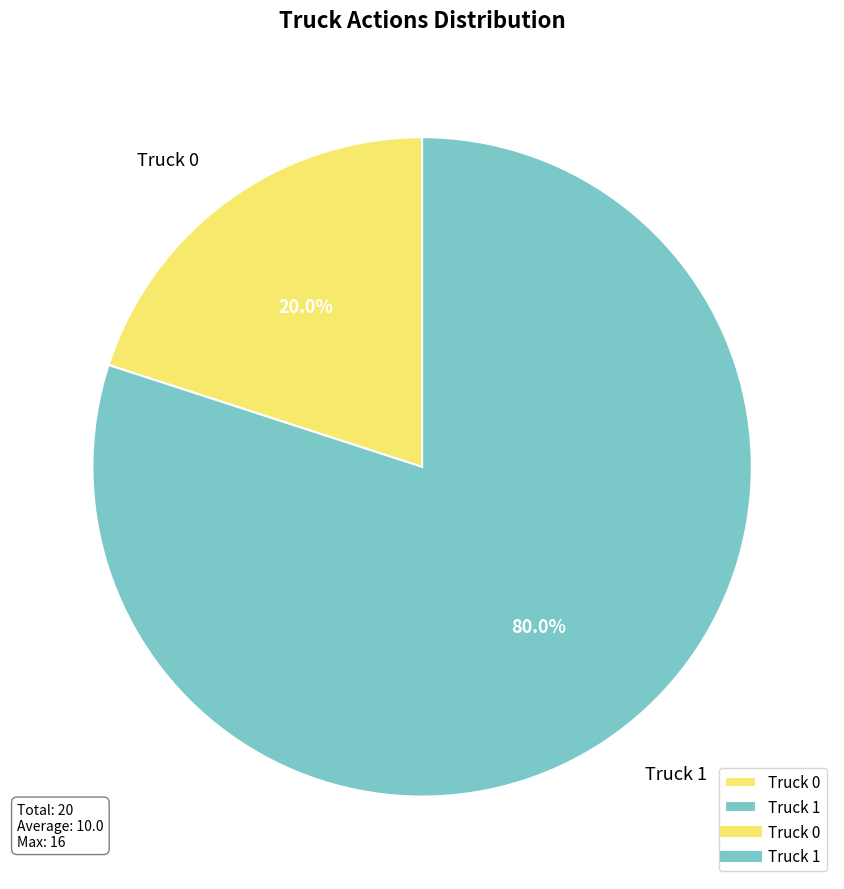

Which category has the smallest portion of the pie?

Truck 0